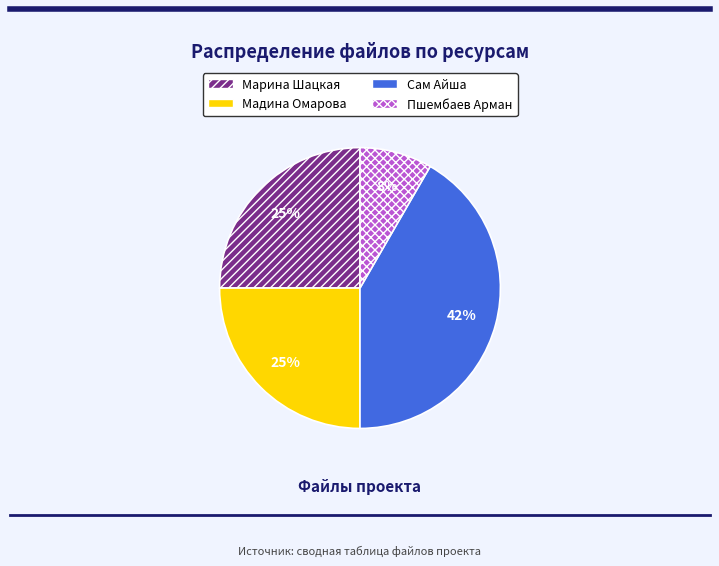

To the nearest percent, what is the average slice percentage?

25%